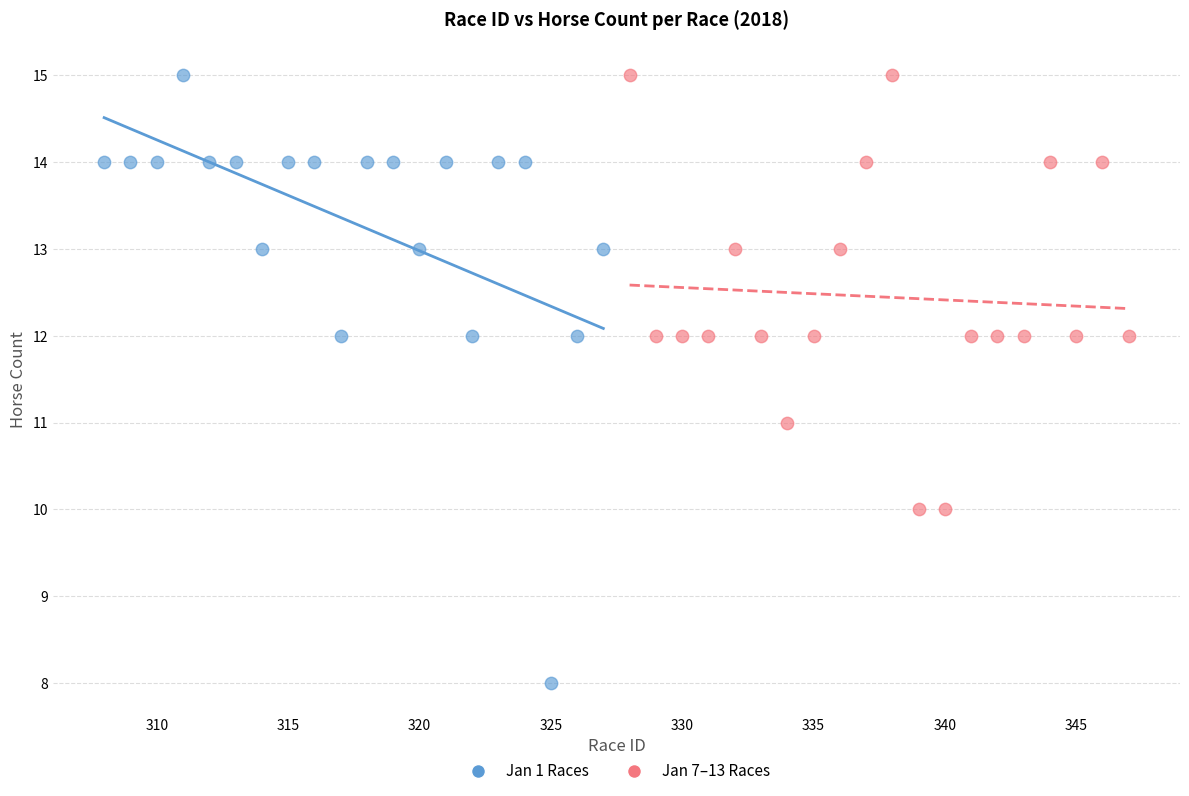

Which series has the widest spread of Y values?

Jan 1 Races